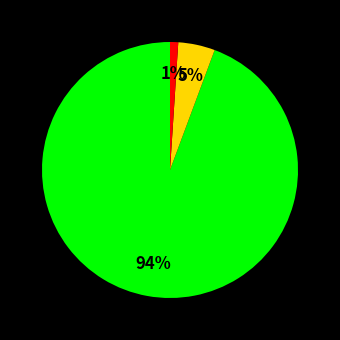

Is there a majority slice in this chart?

Yes